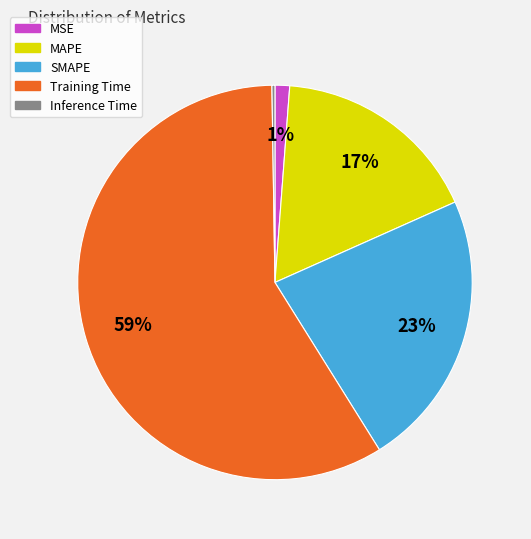

To the nearest percent, what is the average slice percentage?

20%